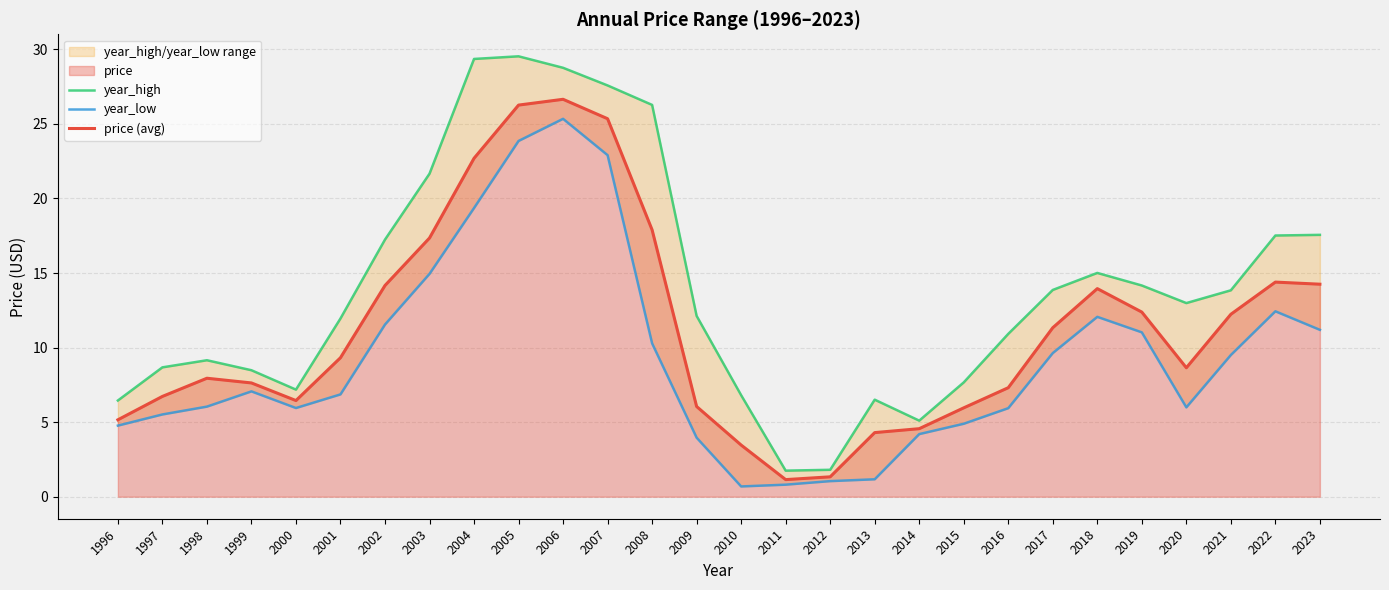

Reading left to right, what are all the values shown in this chart?

year_high: 1996=6.5	1997=8.7	1998=9.2	1999=8.5	2000=7.2	2001=12.0	2002=17.2	2003=21.7	2004=29.4	2005=29.5	2006=28.8	2007=27.6	2008=26.3	2009=12.1	2010=6.8	2011=1.7	2012=1.8	2013=6.5	2014=5.1	2015=7.7	2016=10.9	2017=13.9	2018=15.0	2019=14.2	2020=13.0	2021=13.8	2022=17.5	2023=17.6
year_low: 1996=4.8	1997=5.5	1998=6.0	1999=7.1	2000=5.9	2001=6.9	2002=11.5	2003=14.9	2004=19.4	2005=23.9	2006=25.3	2007=22.9	2008=10.3	2009=4.0	2010=0.7	2011=0.8	2012=1.0	2013=1.2	2014=4.2	2015=4.9	2016=5.9	2017=9.6	2018=12.1	2019=11.0	2020=6.0	2021=9.5	2022=12.4	2023=11.2
price (avg): 1996=5.2	1997=6.7	1998=7.9	1999=7.6	2000=6.4	2001=9.3	2002=14.2	2003=17.3	2004=22.7	2005=26.3	2006=26.6	2007=25.3	2008=17.9	2009=6.0	2010=3.5	2011=1.1	2012=1.3	2013=4.3	2014=4.6	2015=6.0	2016=7.3	2017=11.3	2018=14.0	2019=12.4	2020=8.6	2021=12.2	2022=14.4	2023=14.3